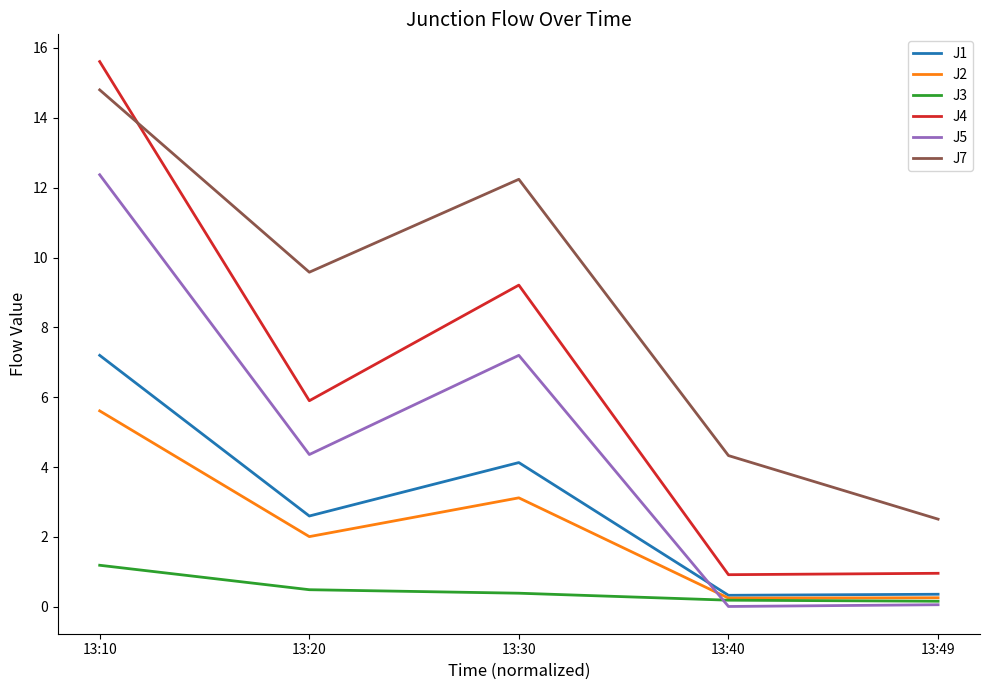

What are all the series names shown in the legend?

J1, J2, J3, J4, J5, J7